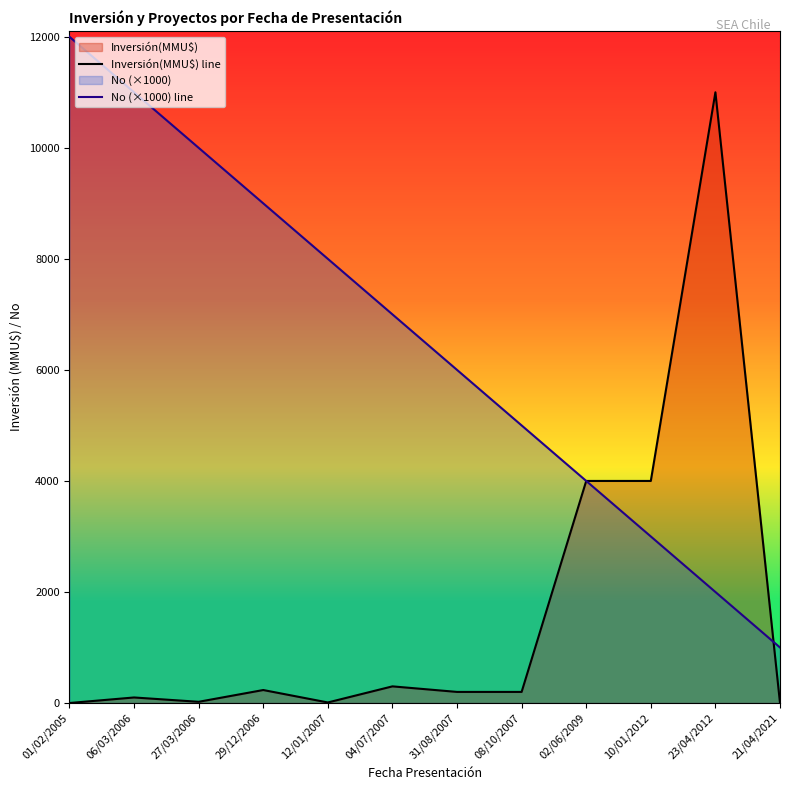

Where does the Inversión(MMU$) line series first go above 200?

29/12/2006